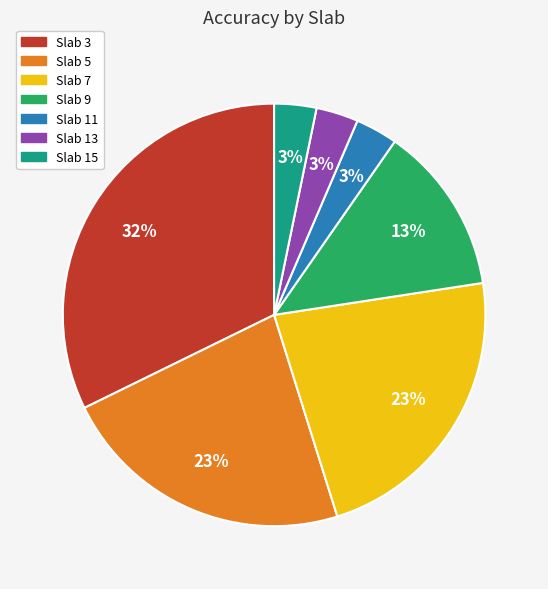

To the nearest percent, what is the average slice percentage?

14%